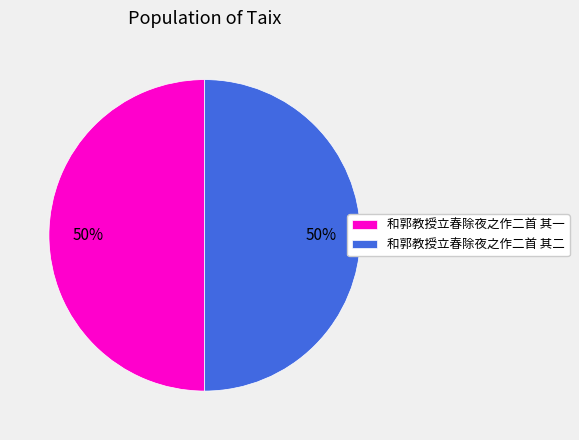

What percentage is the 和郭教授立春除夜之作二首 其一 slice, to the nearest percent?

50%